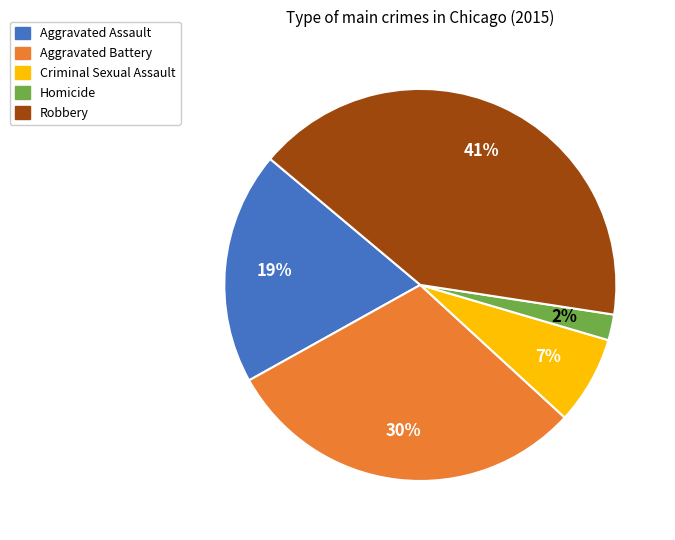

To the nearest percent, what is the difference between the Aggravated Battery and Robbery slice percentages?

11%